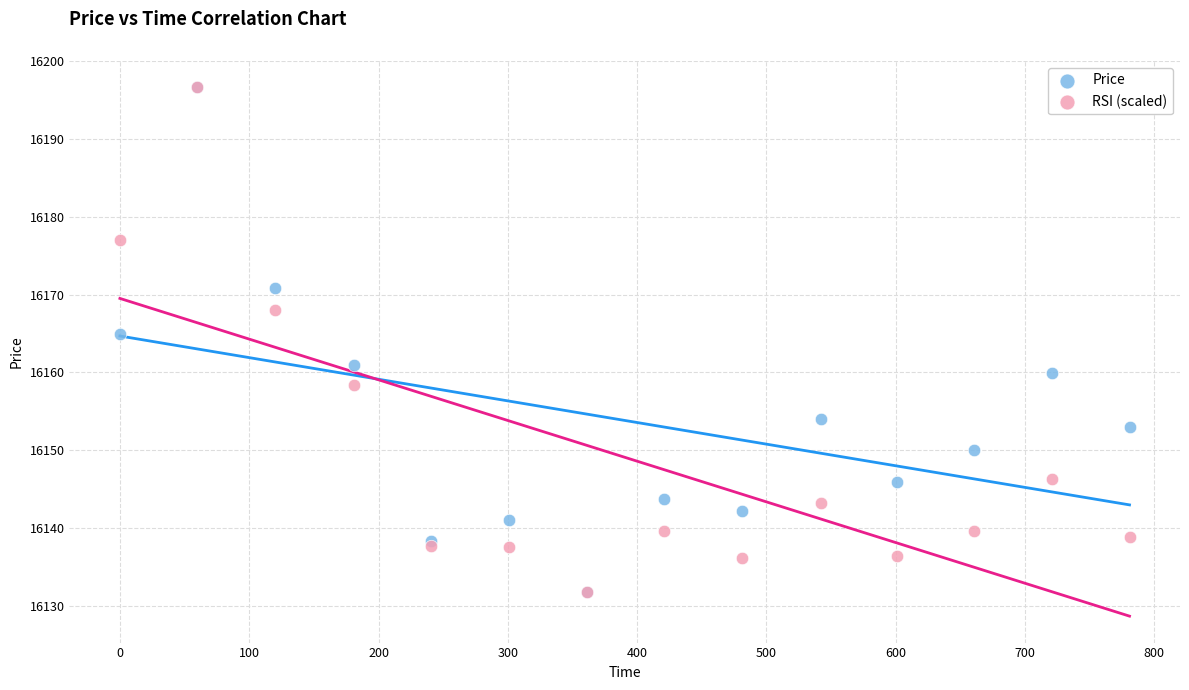

Across all series, what Y value is closest to 16164?

16165.0